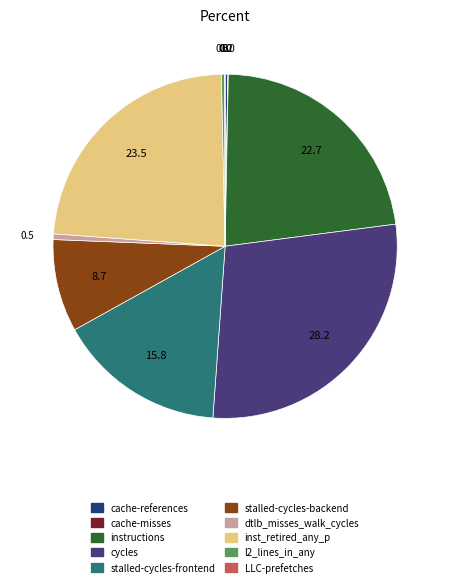

Which has a higher value, instructions or stalled-cycles-backend?

instructions